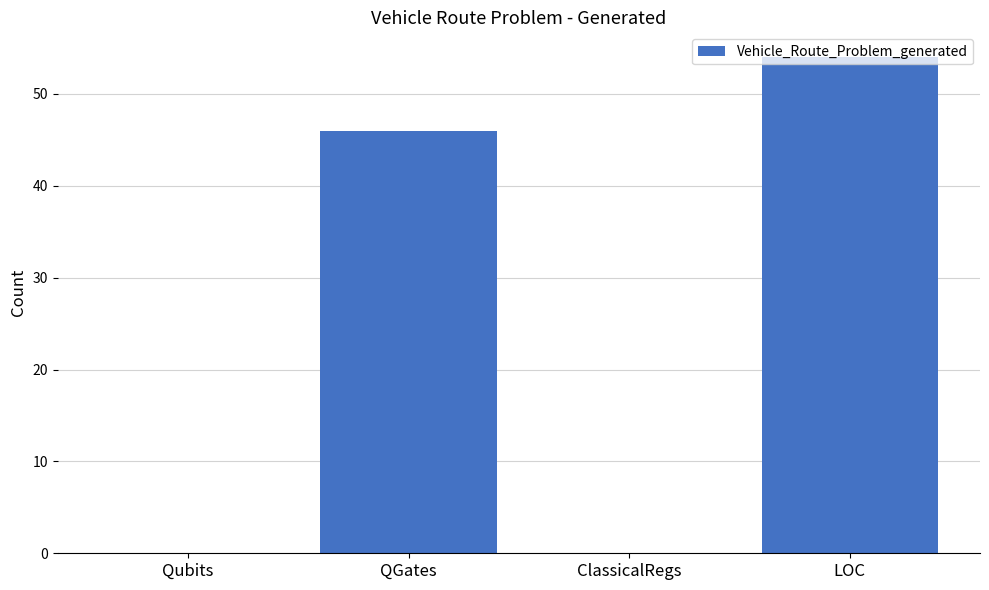

Does the chart contain stacked bars?

No